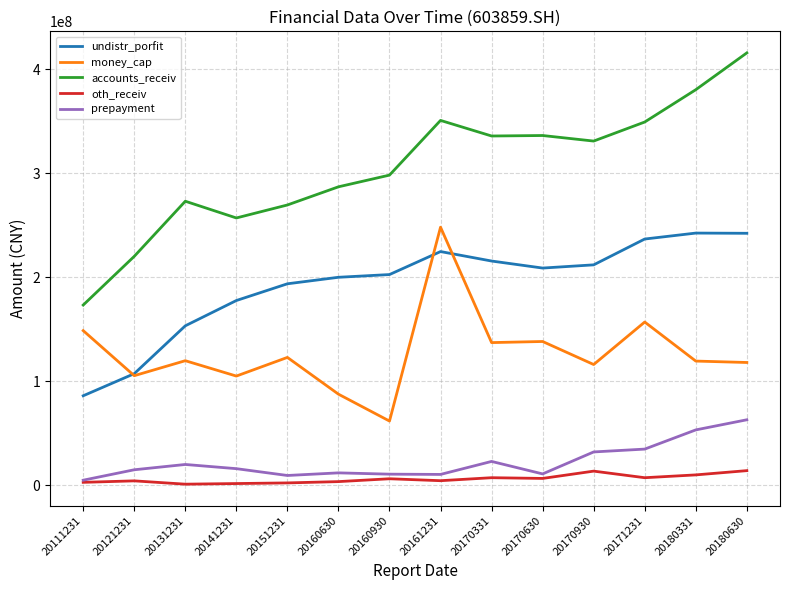

How many distinct data groups are displayed?

5